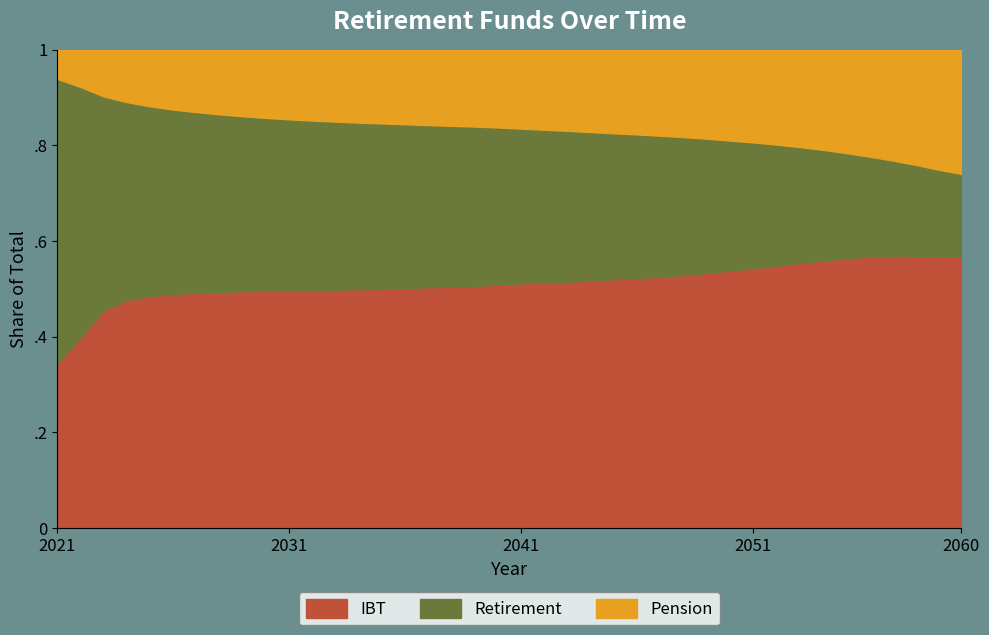

How many data points in IBT are above 50476353?

20